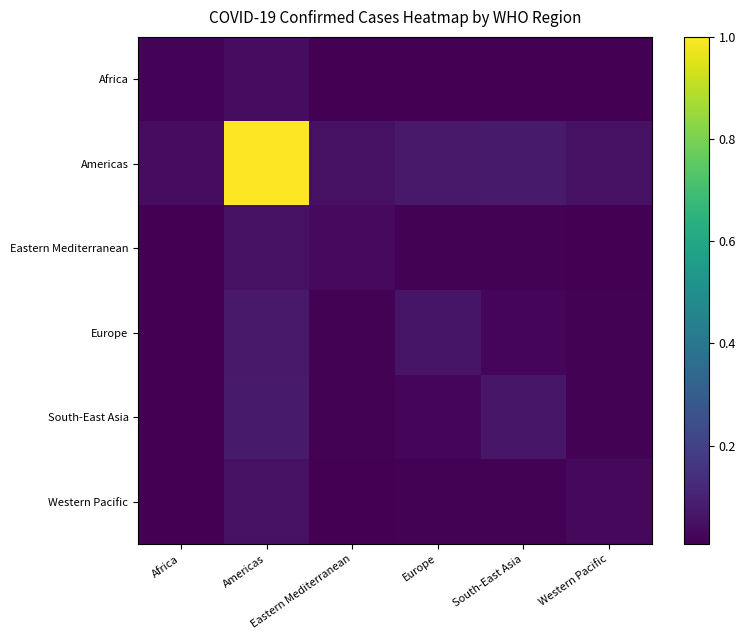

Reading left to right, extract all data points from this chart.

Africa: Africa=0.0	Americas=0.0	Eastern Mediterranean=0.0	Europe=0.0	South-East Asia=0.0	Western Pacific=0.0
Americas: Africa=0.0	Americas=1.0	Eastern Mediterranean=0.1	Europe=0.1	South-East Asia=0.1	Western Pacific=0.1
Eastern Mediterranean: Africa=0.0	Americas=0.1	Eastern Mediterranean=0.0	Europe=0.0	South-East Asia=0.0	Western Pacific=0.0
Europe: Africa=0.0	Americas=0.1	Eastern Mediterranean=0.0	Europe=0.1	South-East Asia=0.0	Western Pacific=0.0
South-East Asia: Africa=0.0	Americas=0.1	Eastern Mediterranean=0.0	Europe=0.0	South-East Asia=0.1	Western Pacific=0.0
Western Pacific: Africa=0.0	Americas=0.1	Eastern Mediterranean=0.0	Europe=0.0	South-East Asia=0.0	Western Pacific=0.0